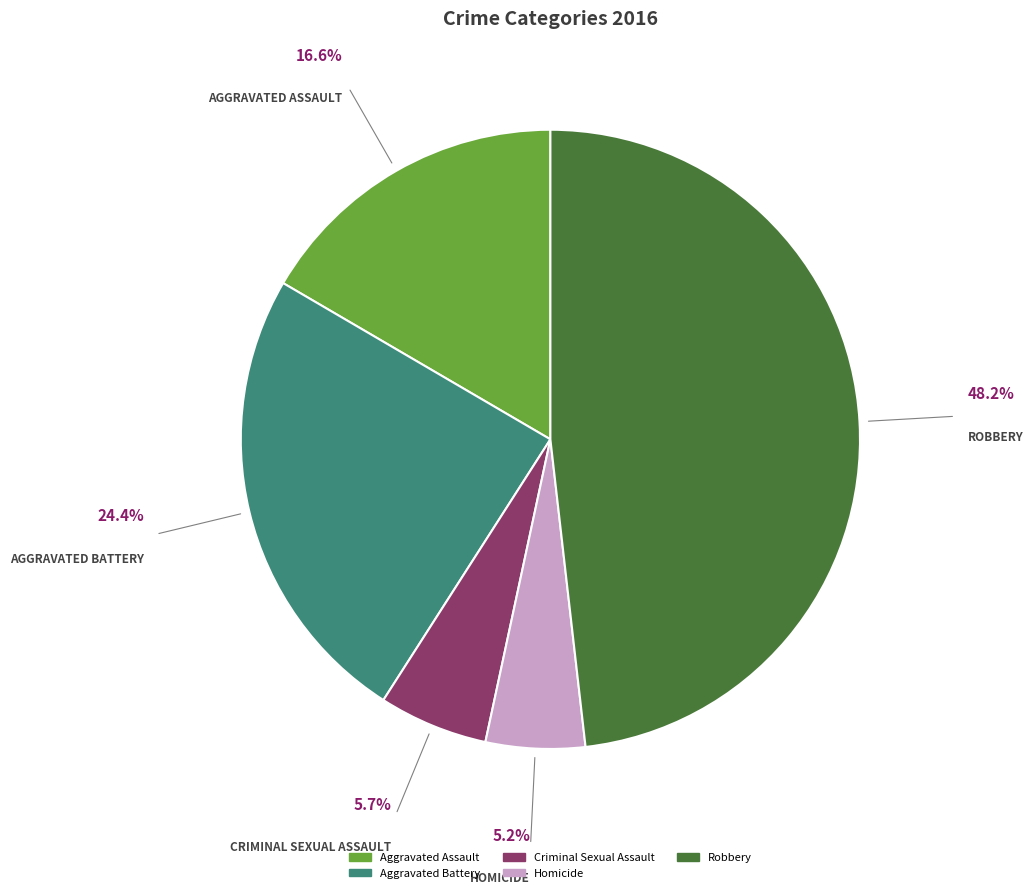

What is the ratio of the value at Robbery to the value at Aggravated Assault?

2.9